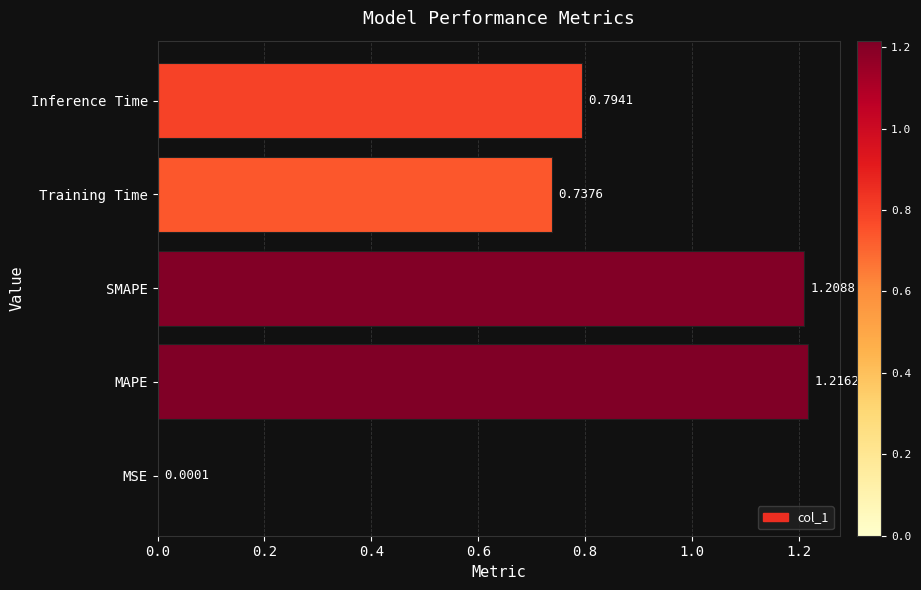

What is the sum of all values?

4.0